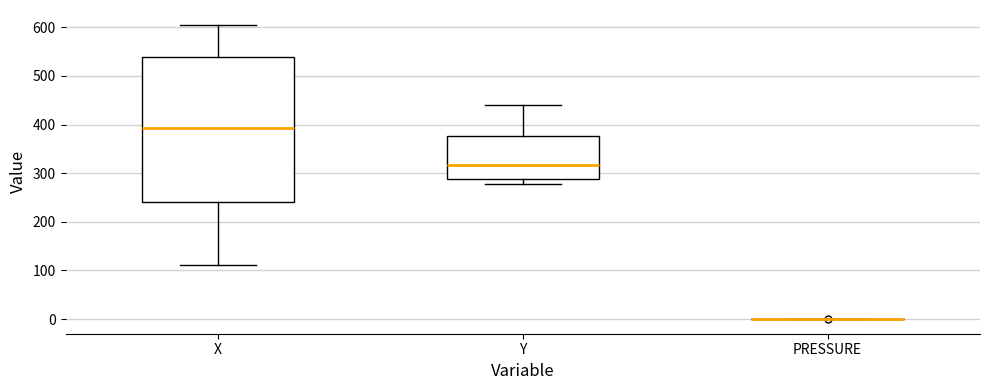

Reading left to right, read every box against the y-axis: the position of its median line, the range the box covers, and the ends of its whiskers. The values are not printed on the chart, so give them approximately, as read against the axis.

X: median 390, box 240 to 540, whiskers 110 to 610
Y: median 320, box 290 to 380, whiskers 280 to 440
PRESSURE: box collapsed to a line at 0, whiskers 0 to 0